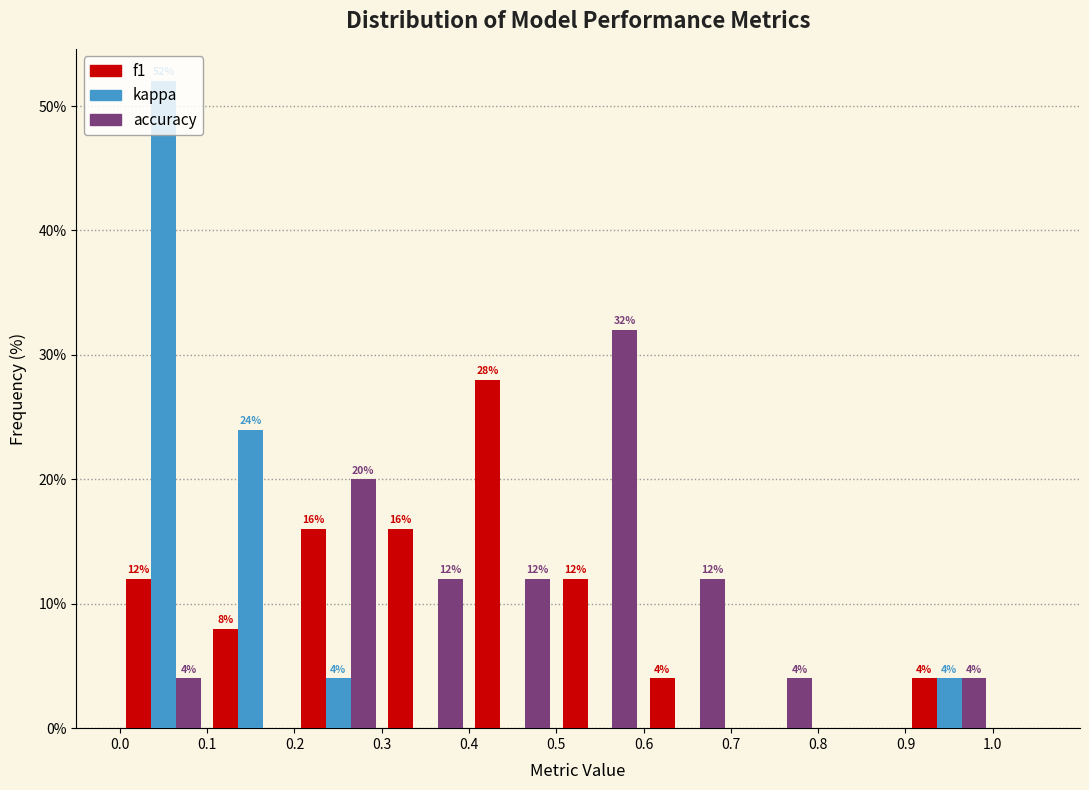

In the kappa series, which range on the x-axis has the tallest bar?

0.0 to 0.1